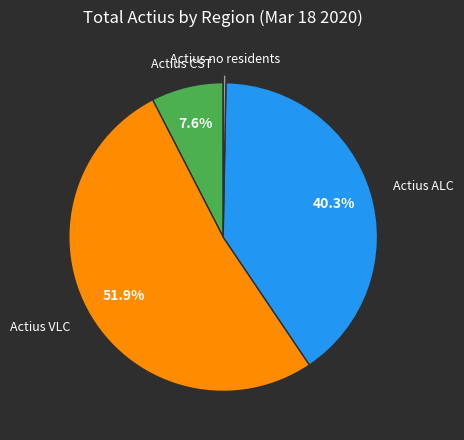

Does any single category account for the majority?

Yes